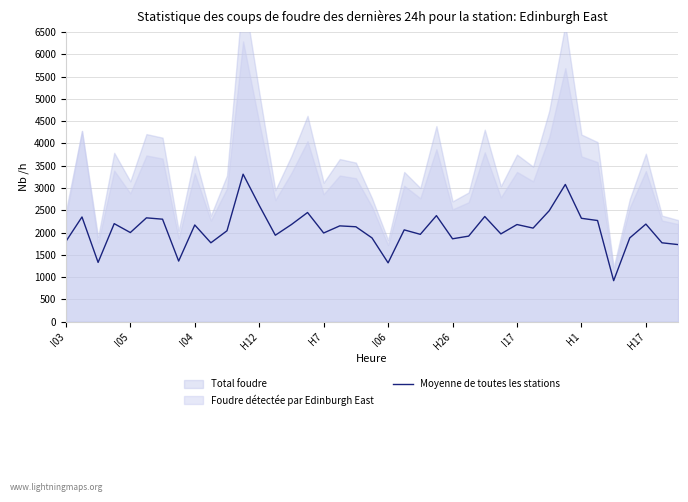

What is the highest value of the Moyenne de toutes les stations series?

3310